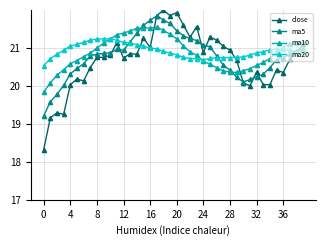

True or false: ma20 and ma10 intersect in this chart.

True